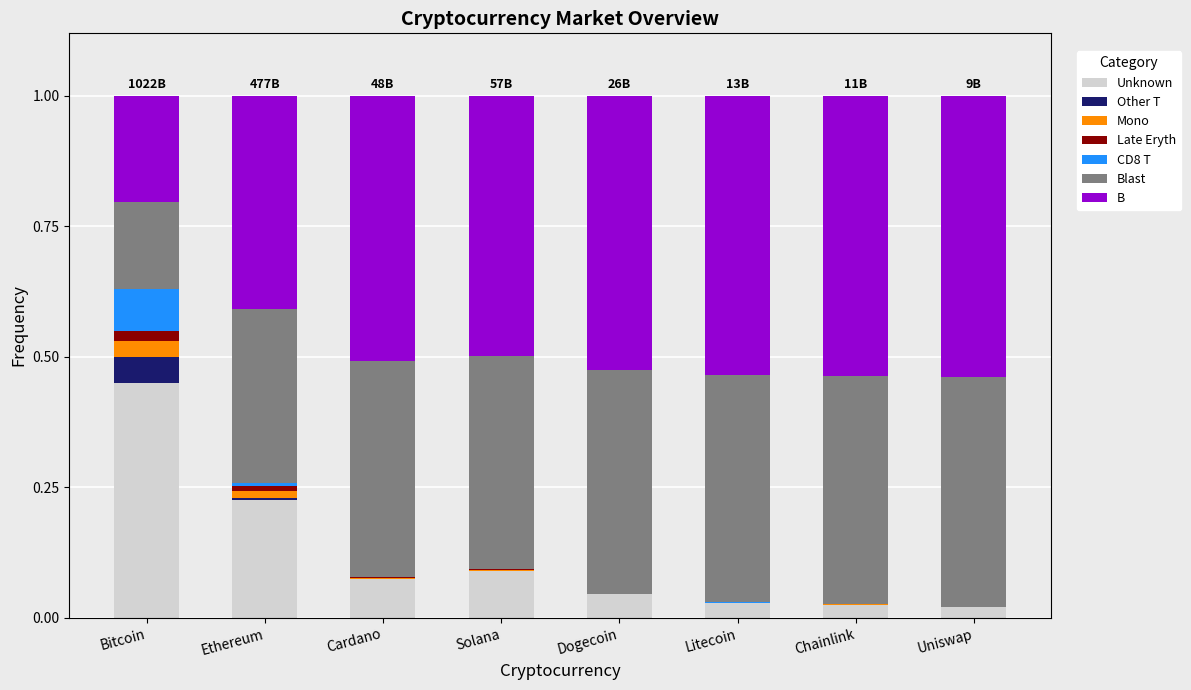

Which category has the highest value in the Unknown series?

Bitcoin